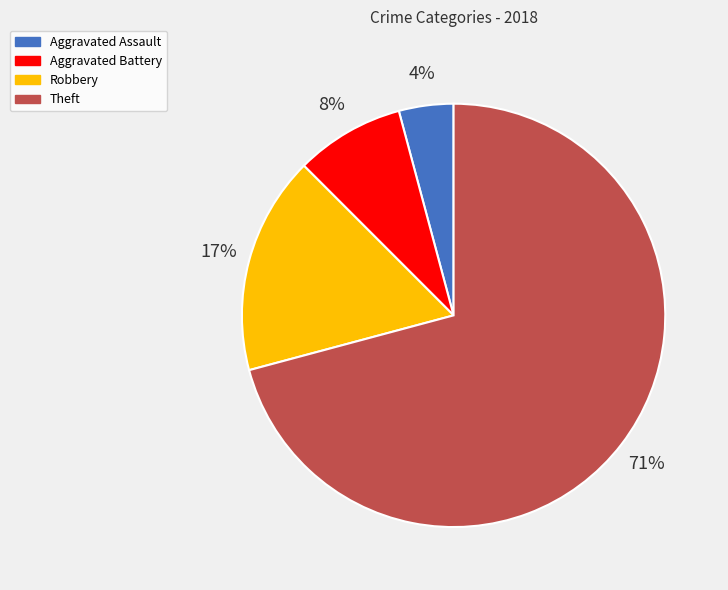

Is the sum of Robbery and Aggravated Battery greater than half?

No